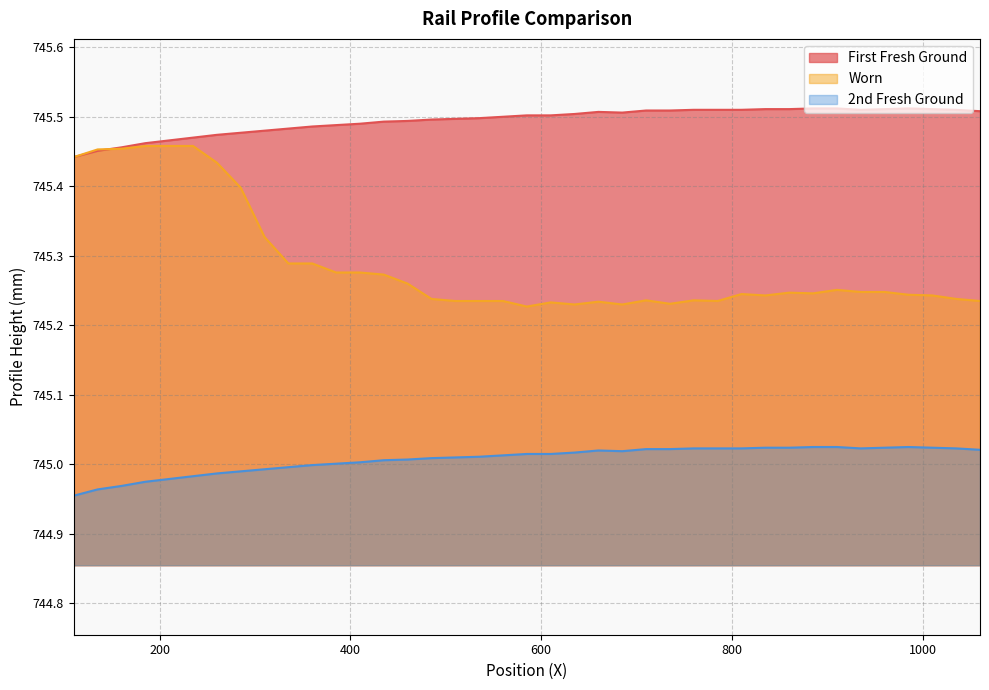

How many interior local valleys does the 2nd Fresh Ground series have?

2